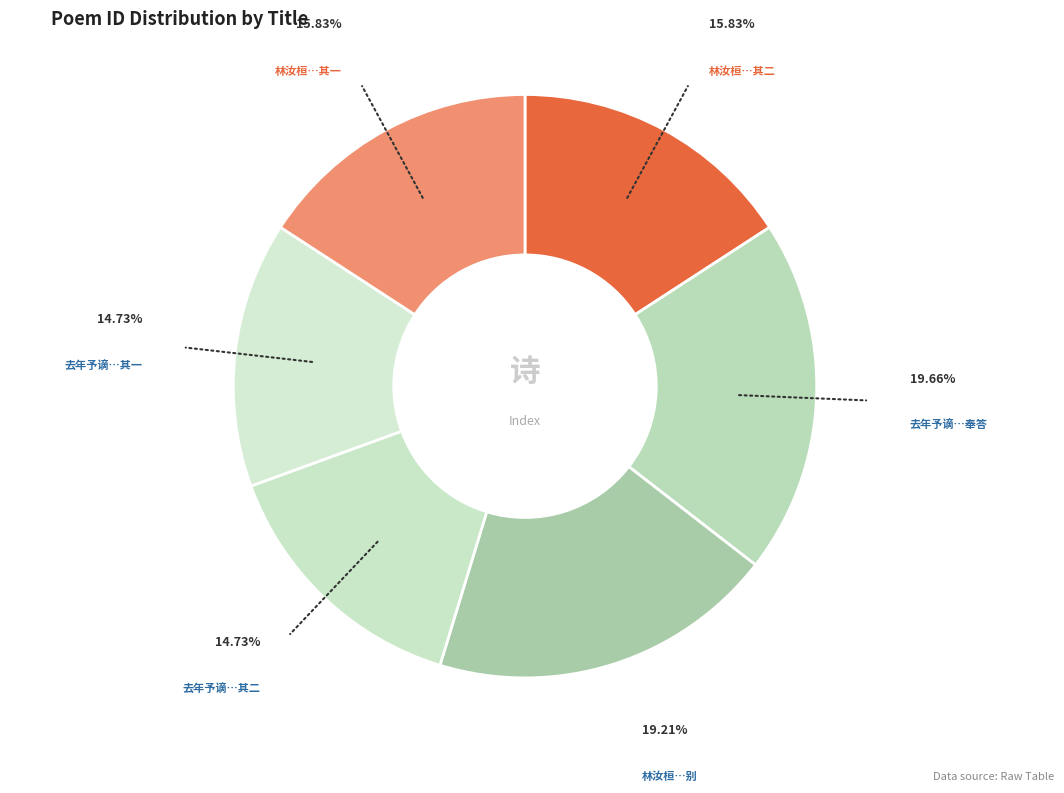

How many slices are in this pie chart?

6